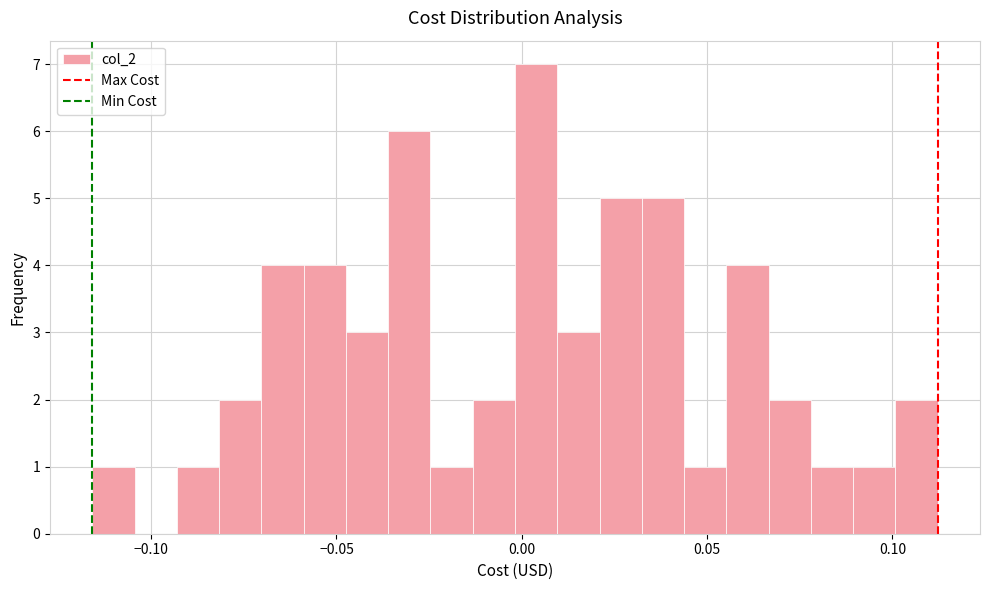

Read against the x-axis, roughly where is the centre of the tallest bar?

0.005